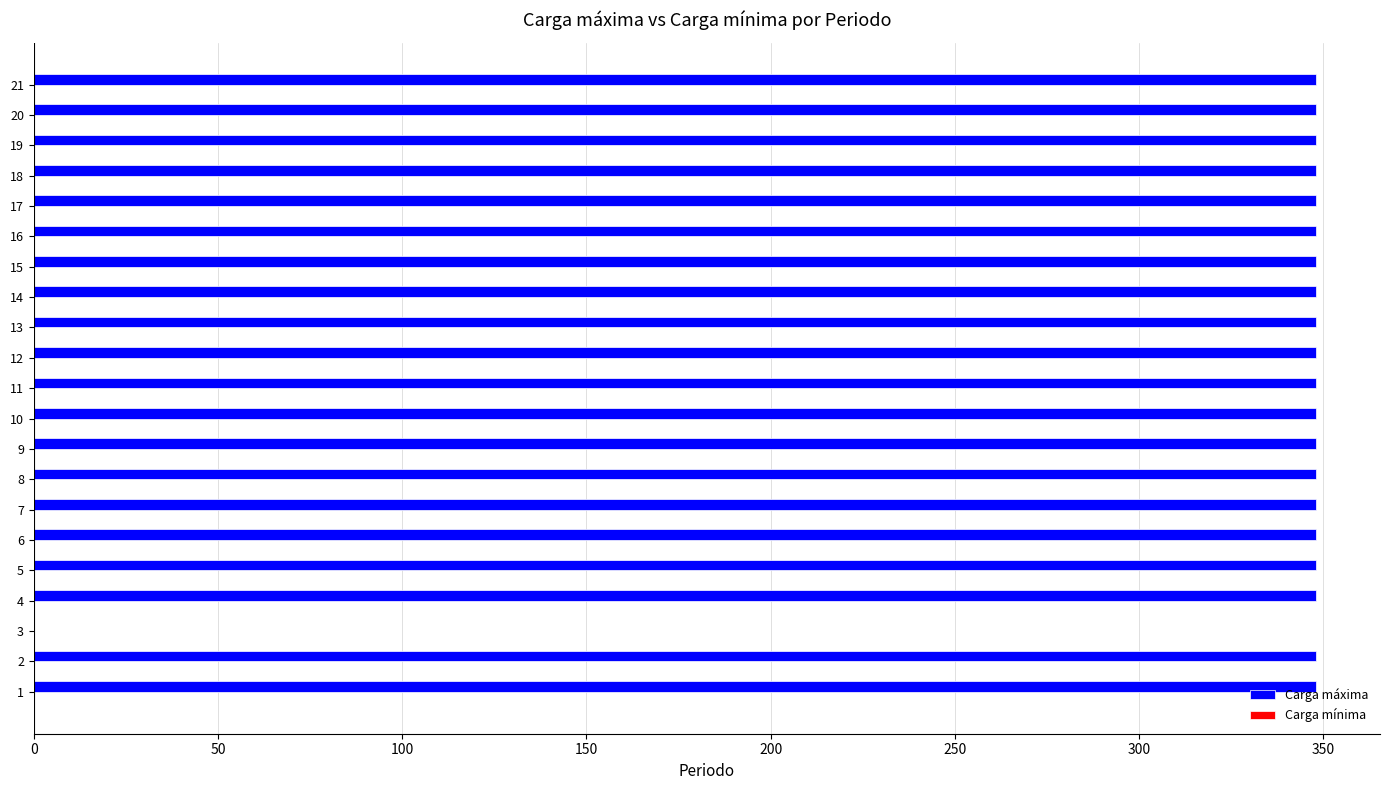

Count the number of categories in the chart.

21